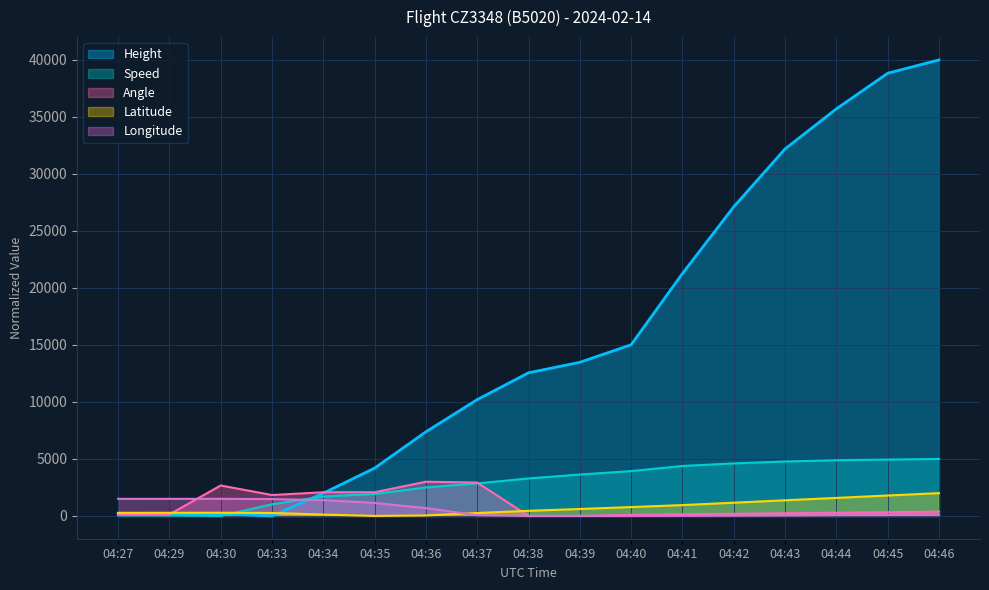

Rank the series at 04:38 from highest to lowest value.

Height, Speed, Latitude, Angle, Longitude